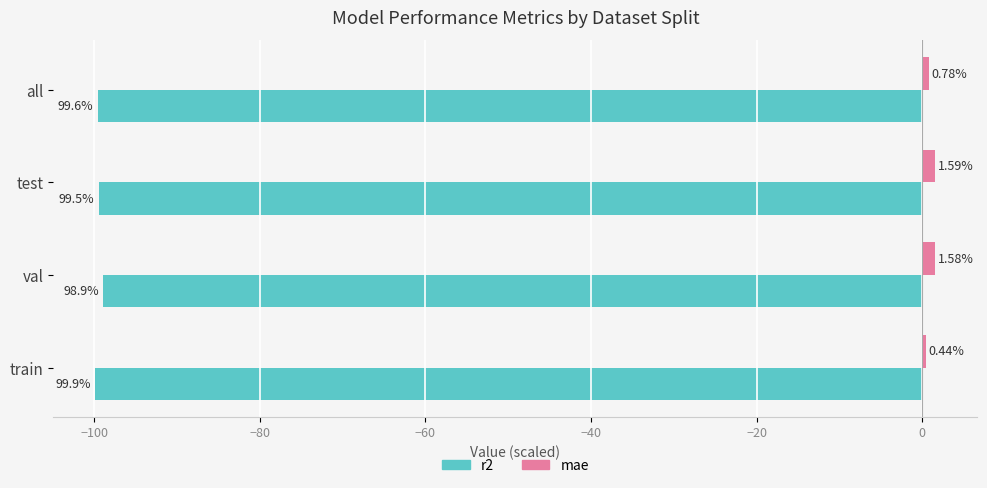

What is the total value across all series at all?

-98.8